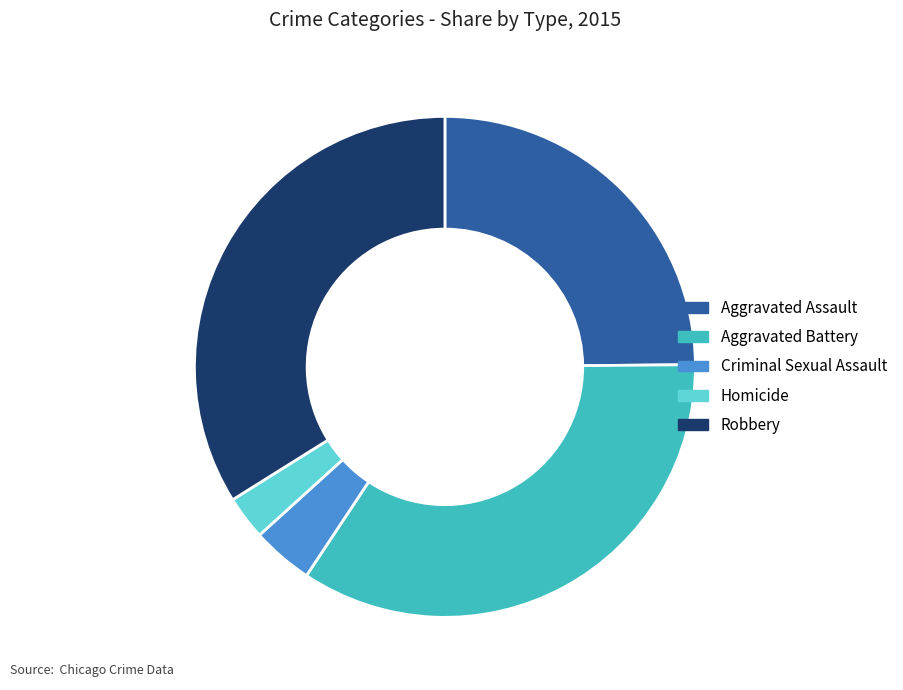

Approximately how many times larger is the value at Aggravated Battery compared to Homicide?

12.2